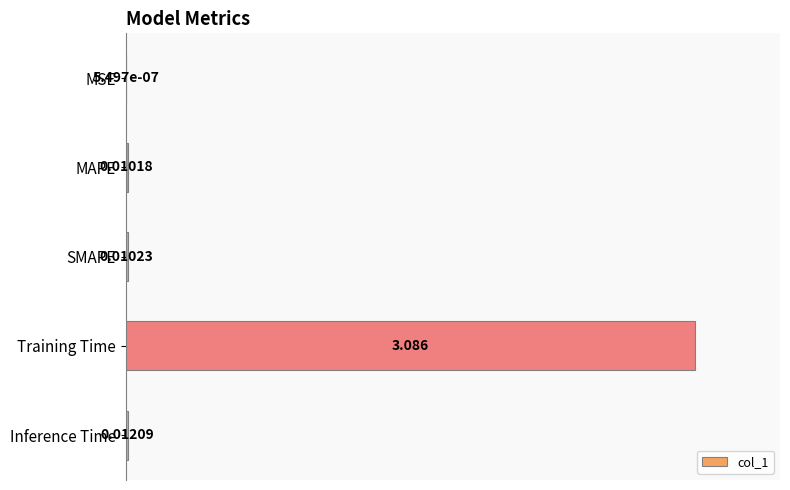

Between Training Time and Inference Time, which is larger?

Training Time